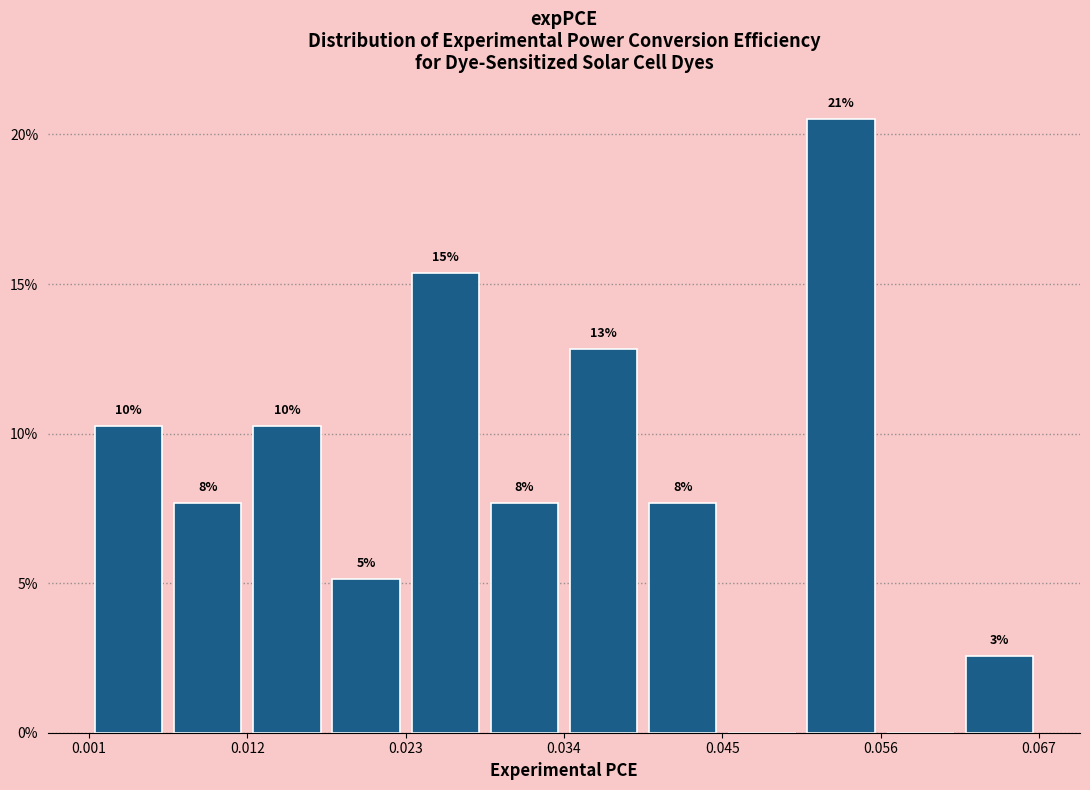

Around what value on the x-axis is the tallest bar? Give the approximate position of its centre, as read against the axis.

0.054